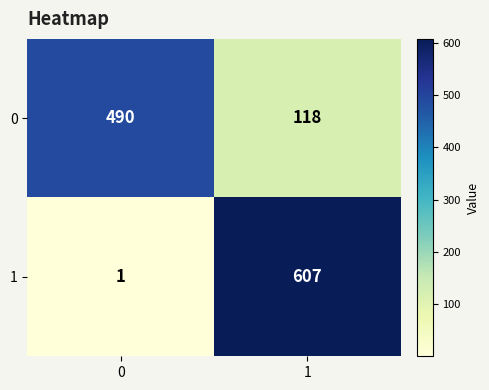

How many data points does each series have?

2